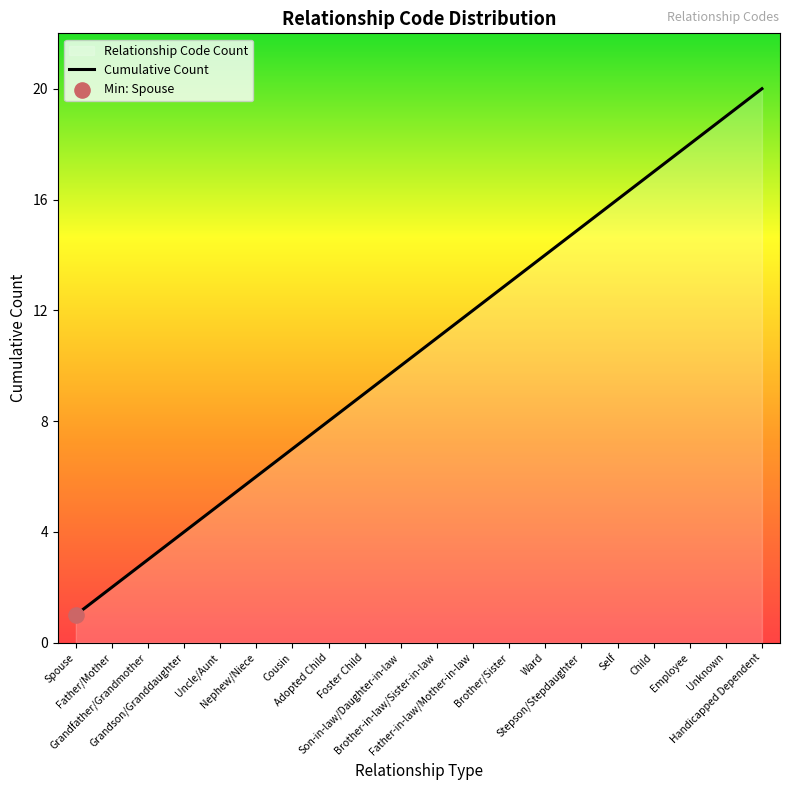

What is the ratio of the value at Father/Mother to the value at Spouse?

2.0